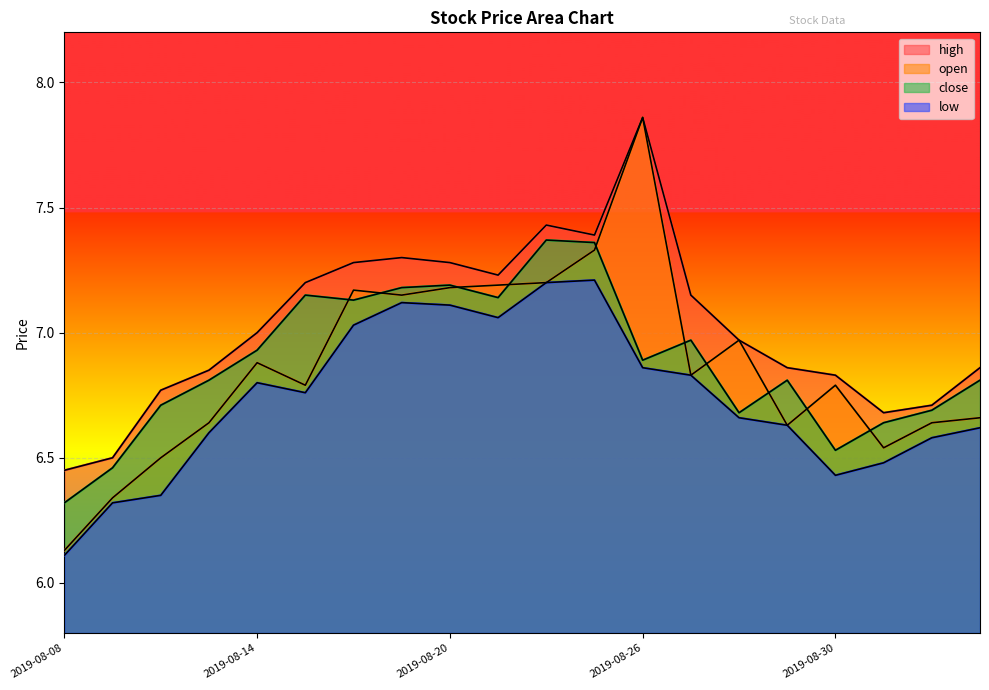

How many distinct data groups are displayed?

4